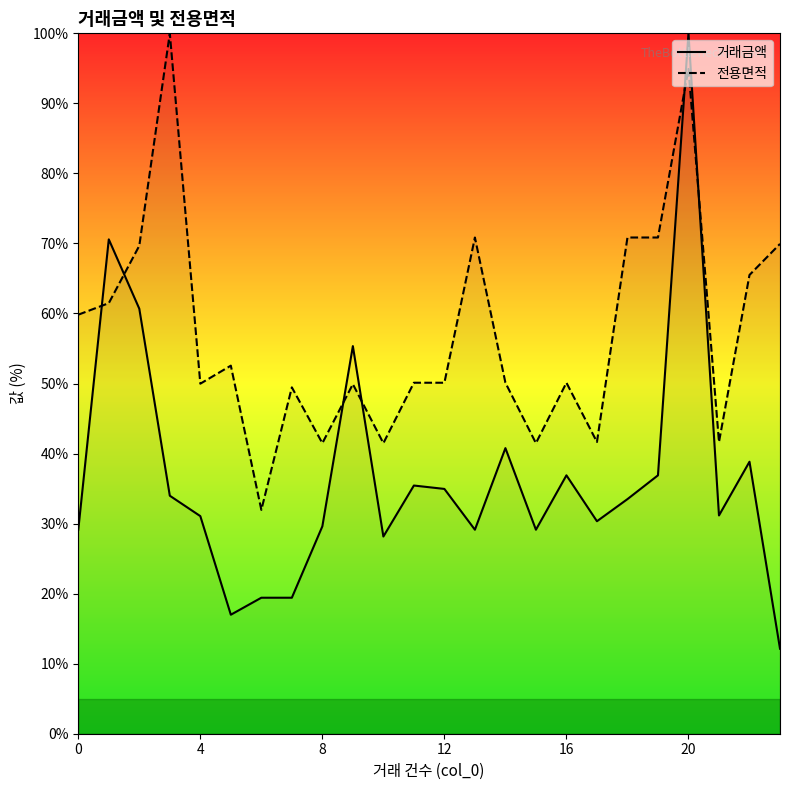

Which series has the largest total across all categories?

전용면적